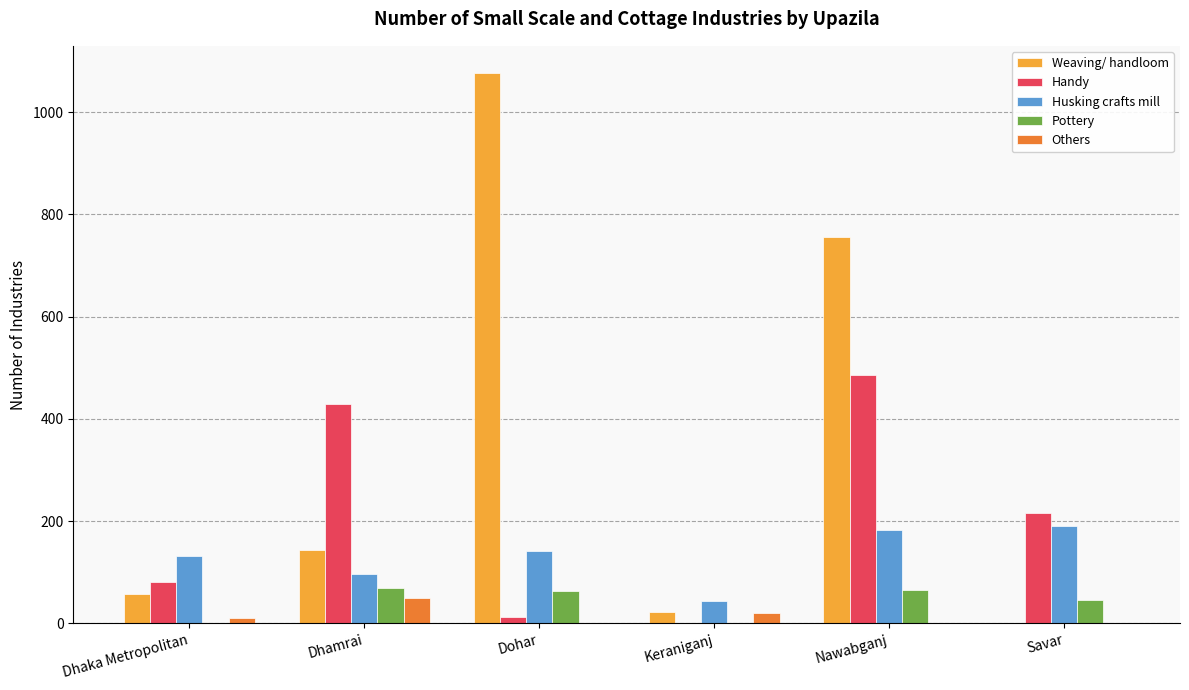

Which series has the largest range (max minus min)?

Weaving/ handloom